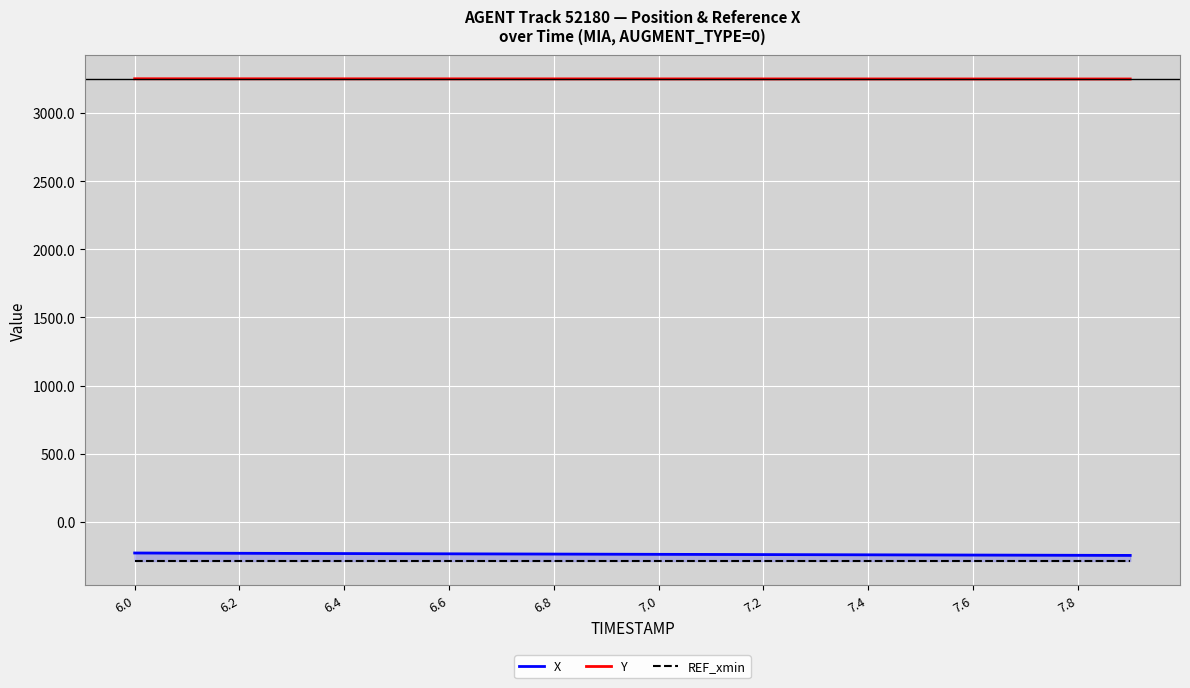

What is the highest value of the Y series?

3250.8